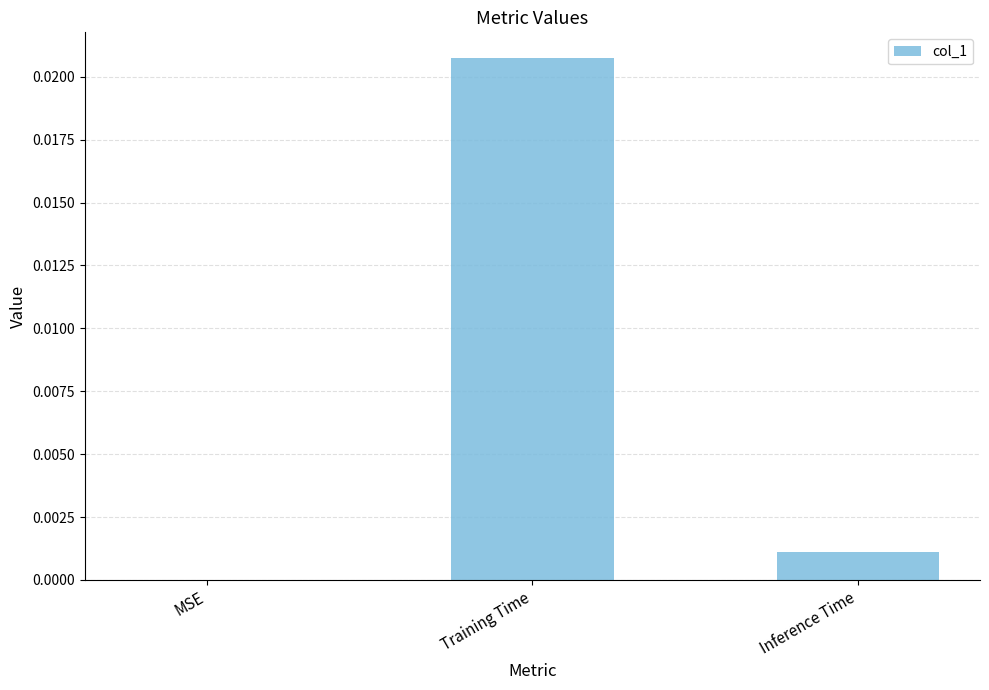

The chart shows a value of 0.0 at MSE. True or false?

True